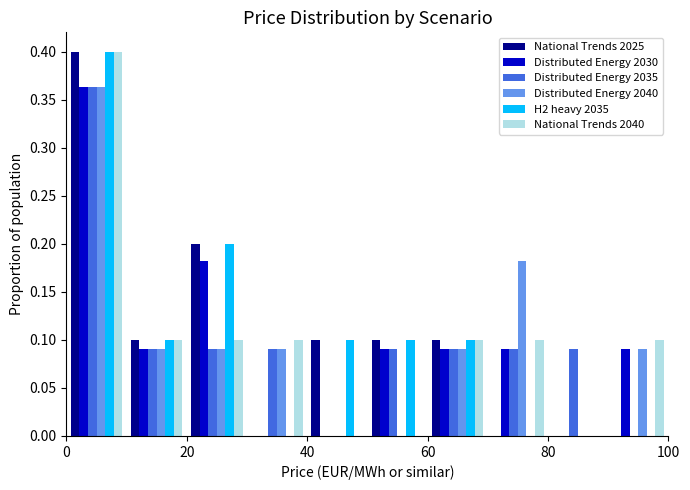

What is the height of the National Trends 2040 bar covering 30 to 40 on the x-axis? The values are not printed on the chart, so give them approximately, as read against the axis.

0.100